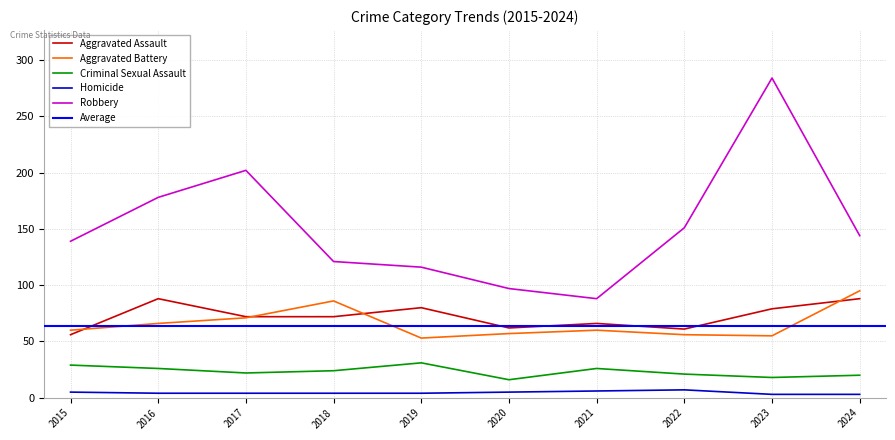

Reading right to left, extract all data points from this chart.

Aggravated Assault: 88	79	61	66	62	80	72	72	88	56
Aggravated Battery: 95	55	56	60	57	53	86	71	66	60
Criminal Sexual Assault: 20	18	21	26	16	31	24	22	26	29
Homicide: 3	3	7	6	5	4	4	4	4	5
Robbery: 144	284	151	88	97	116	121	202	178	139